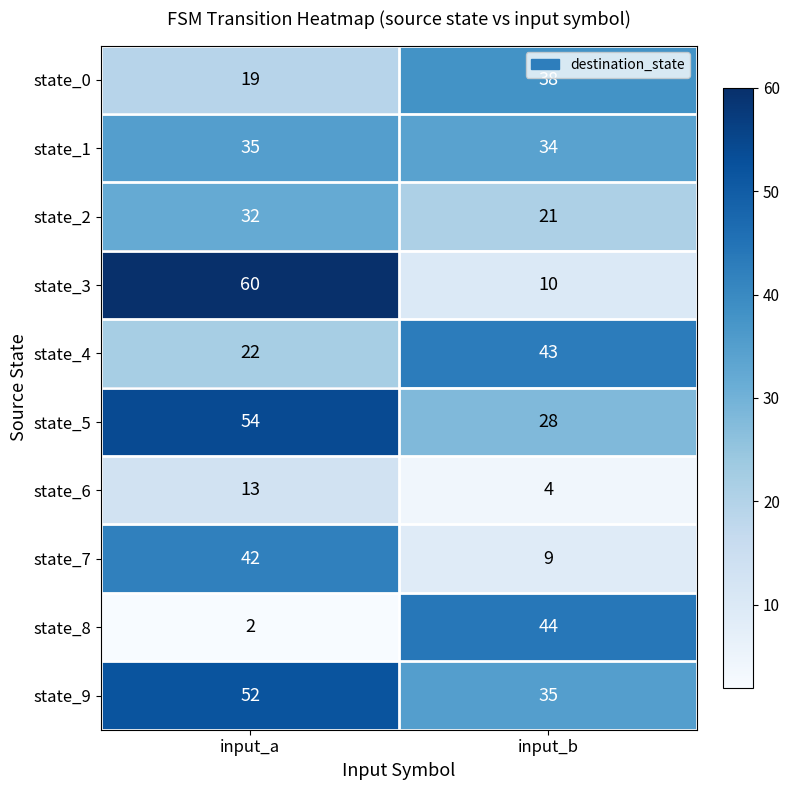

What is the sum of all state_5 values?

82